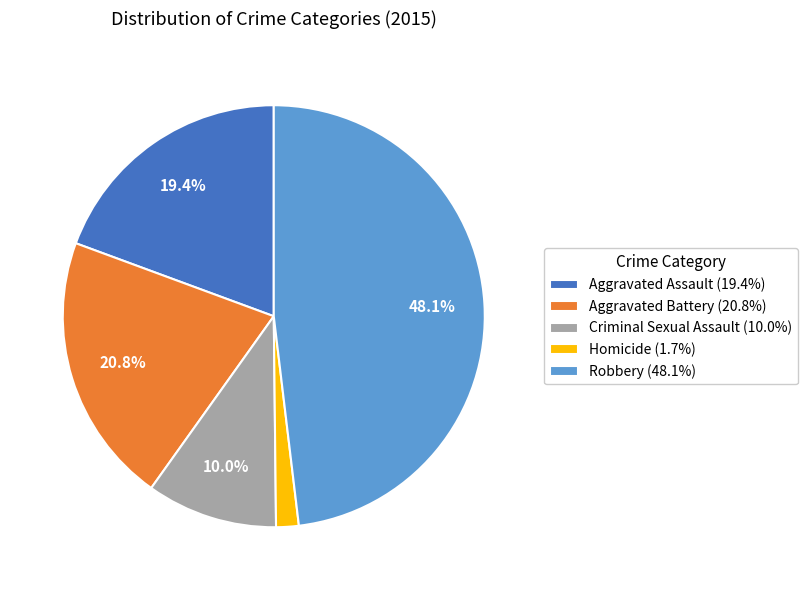

To the nearest percent, what is the difference between the largest and smallest slice percentages?

46%